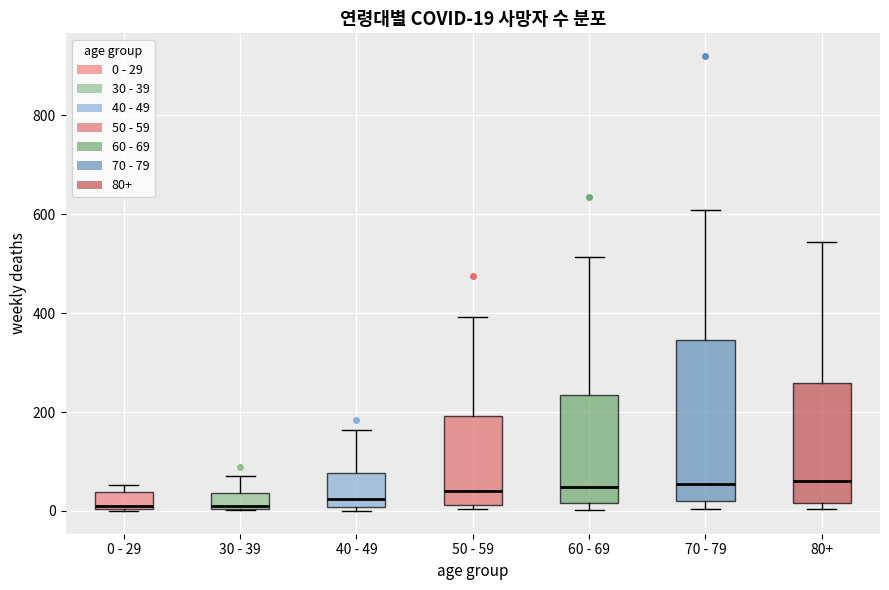

Which box is the tallest, from its lower edge to its upper edge?

70 - 79